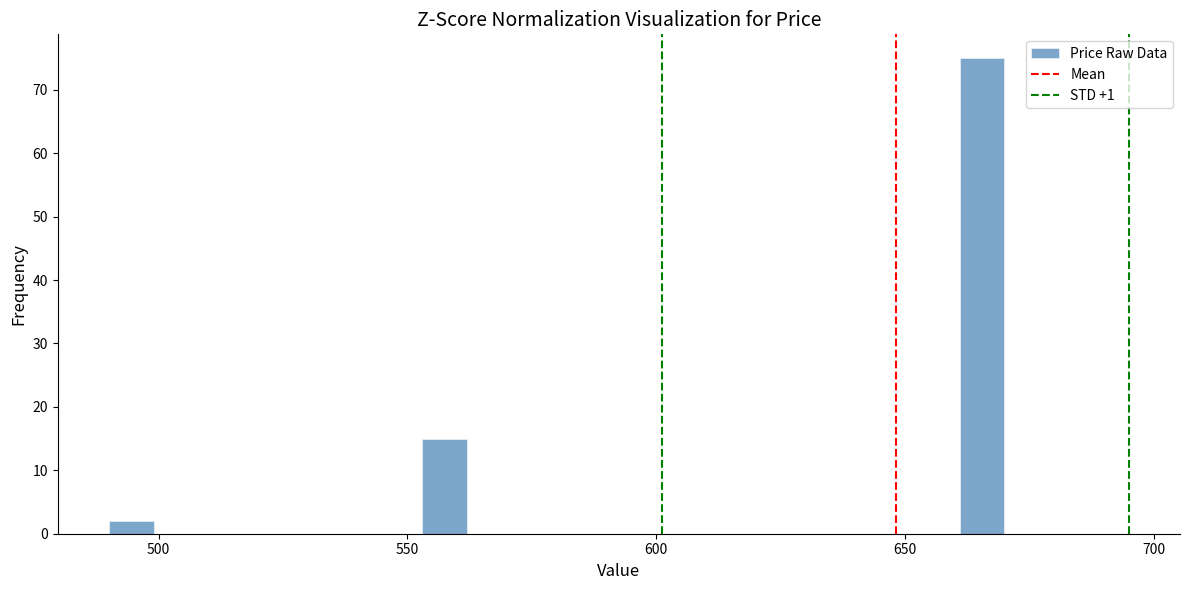

Around what value on the x-axis is the tallest bar? Give the approximate position of its centre, as read against the axis.

665